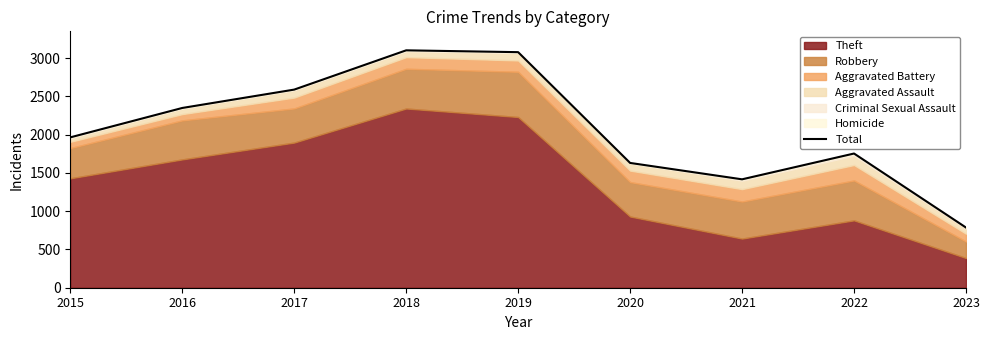

Rank the categories by value from highest to lowest.

2018, 2019, 2017, 2016, 2015, 2022, 2020, 2021, 2023